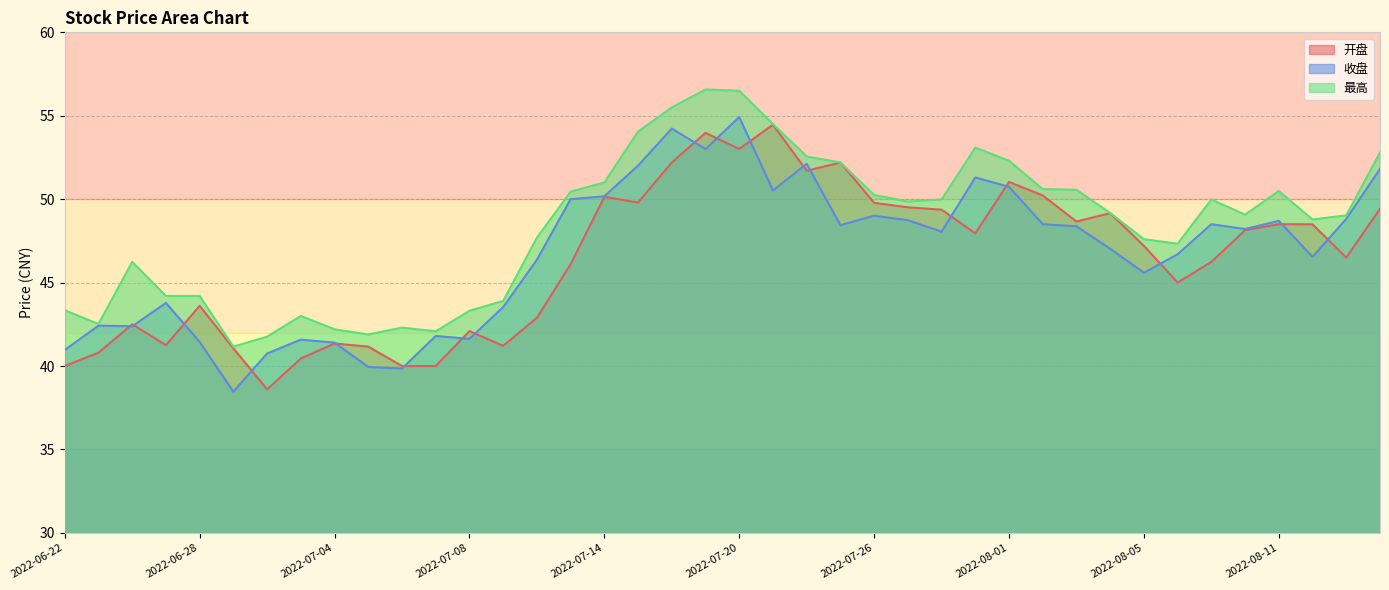

Which label corresponds to the smallest value in the chart?

2022-06-29